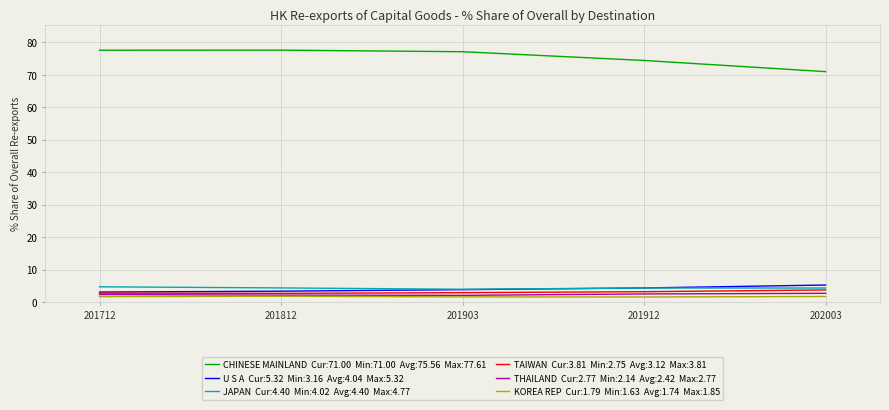

Does the chart have visible grid lines?

Yes